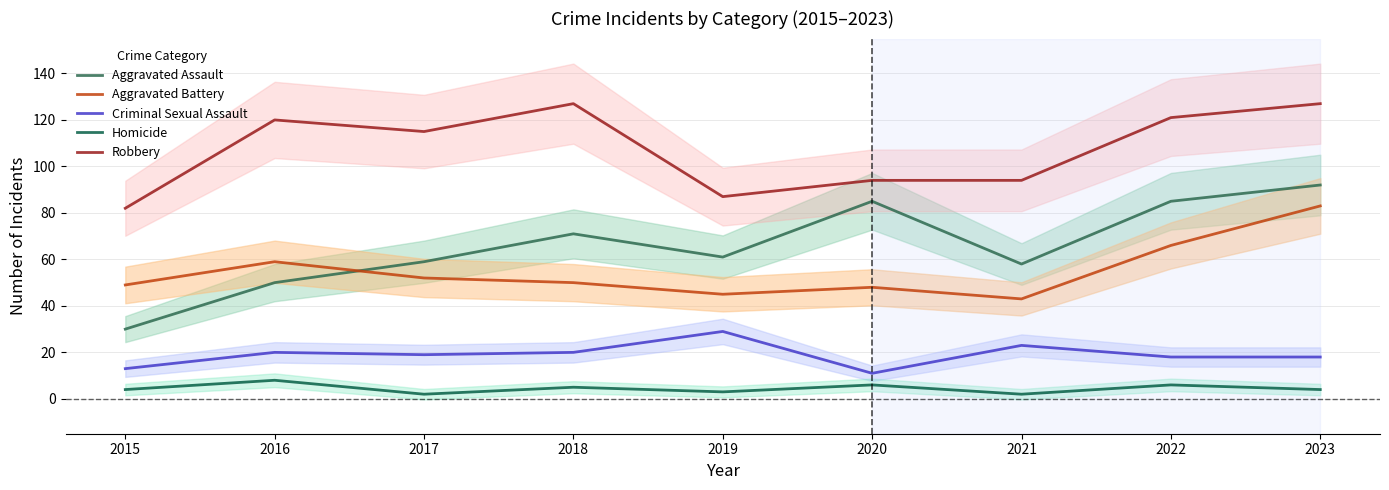

Where is Robbery nearest to the value 104?

2020